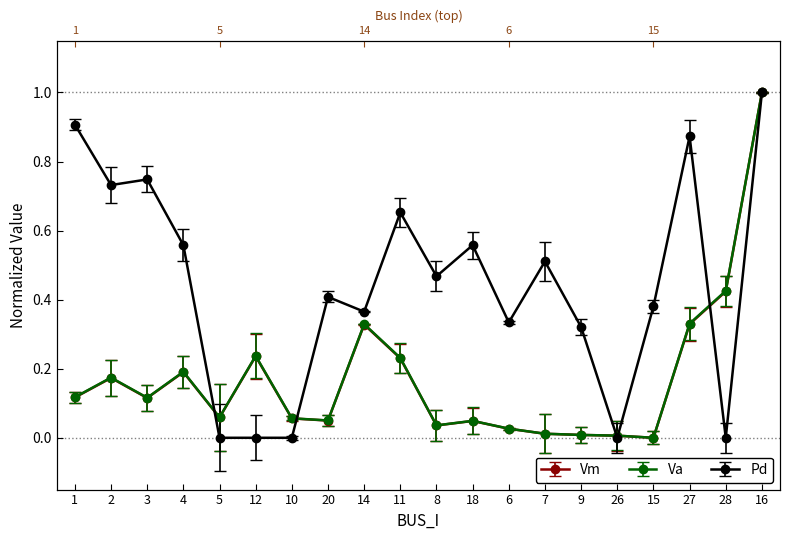

What is the difference between the second highest and minimum values in the Va series?

0.4